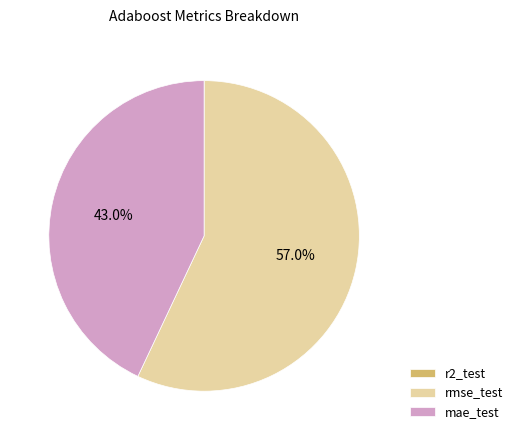

To the nearest percent, what portion does mae_test represent?

43%